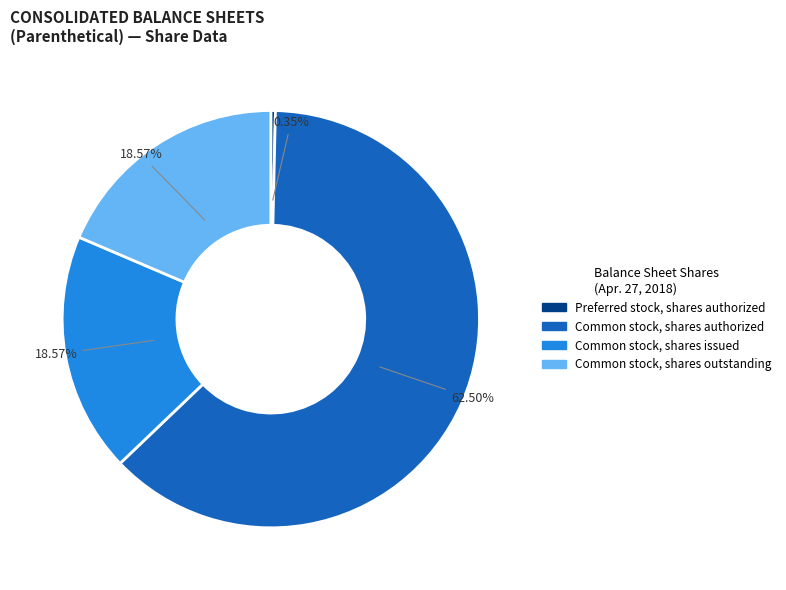

To the nearest percent, what percentage of the pie is Common stock, shares issued?

19%